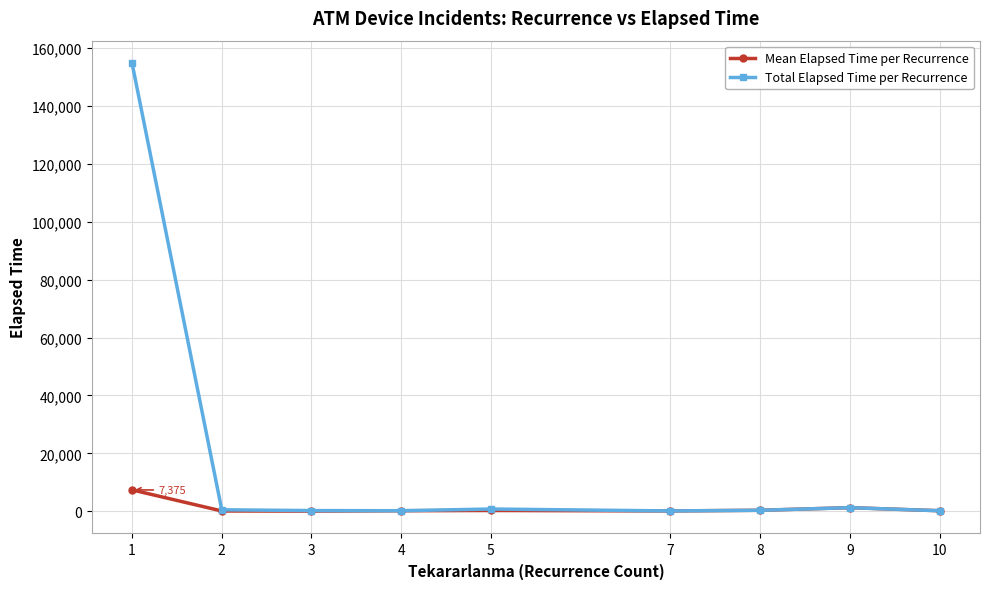

What is the lowest value of the Mean Elapsed Time per Recurrence series?

43.0